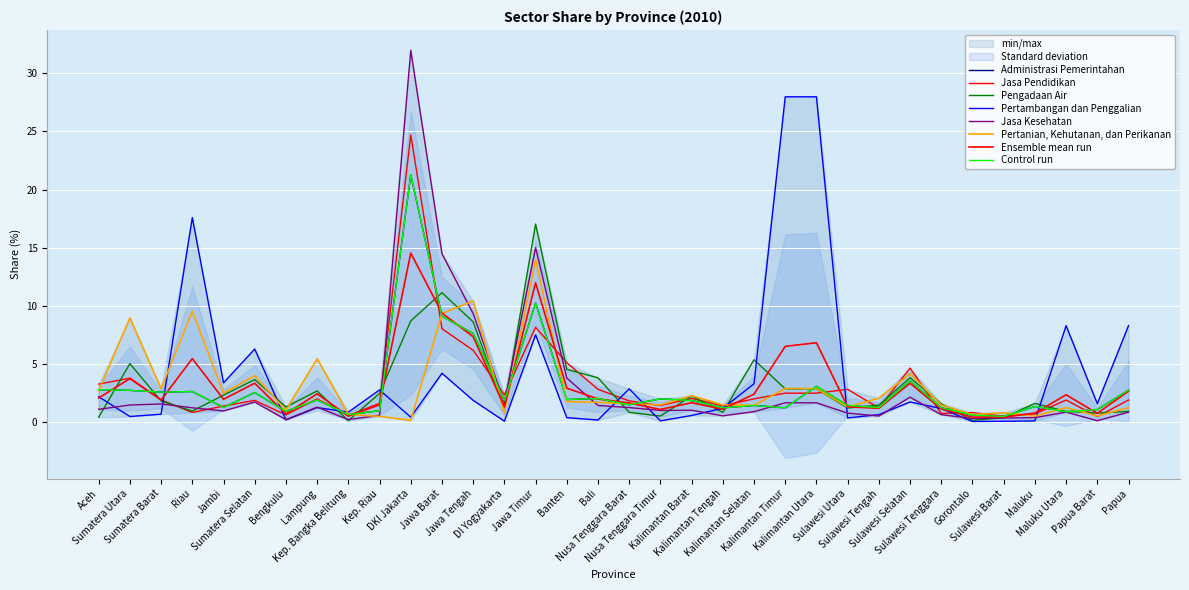

List the labels in order of Pertambangan dan Penggalian value, smallest first.

Gorontalo, Sulawesi Barat, DI Yogyakarta, Maluku, Nusa Tenggara Timur, Bali, Bengkulu, Sulawesi Utara, Banten, DKI Jakarta, Sumatera Utara, Kalimantan Barat, Sulawesi Tengah, Sumatera Barat, Kep. Bangka Belitung, Sulawesi Tenggara, Kalimantan Tengah, Lampung, Papua Barat, Sulawesi Selatan, Jawa Tengah, Aceh, Kep. Riau, Nusa Tenggara Barat, Kalimantan Selatan, Jambi, Jawa Barat, Sumatera Selatan, Jawa Timur, Maluku Utara, Papua, Riau, Kalimantan Timur, Kalimantan Utara